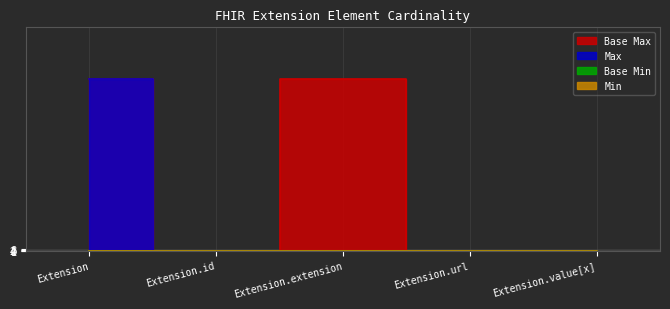

True or false: Base Min has more than 2 interior local peaks.

False